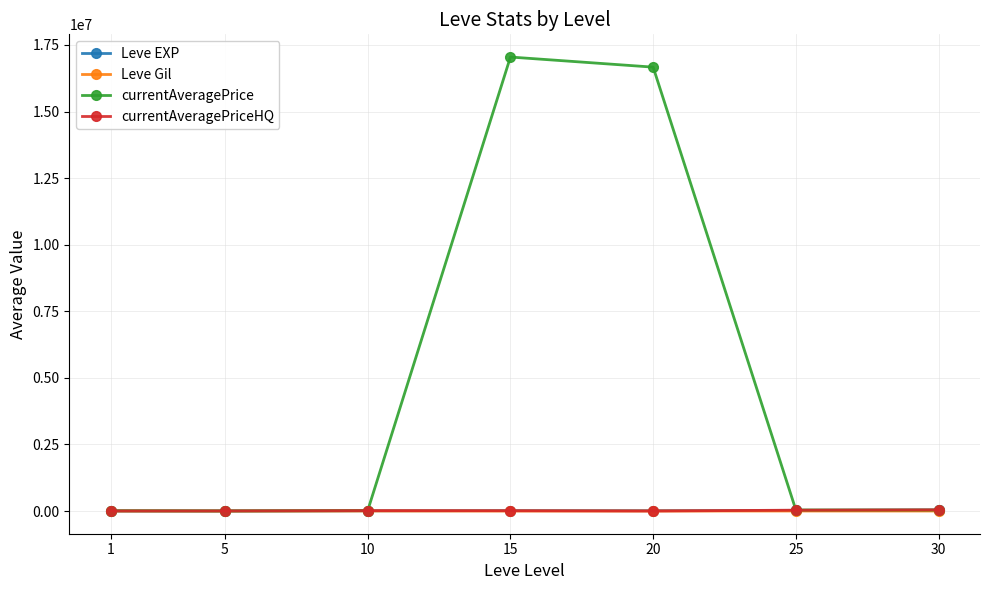

What is the difference between the highest and lowest values at 30?

44824.0